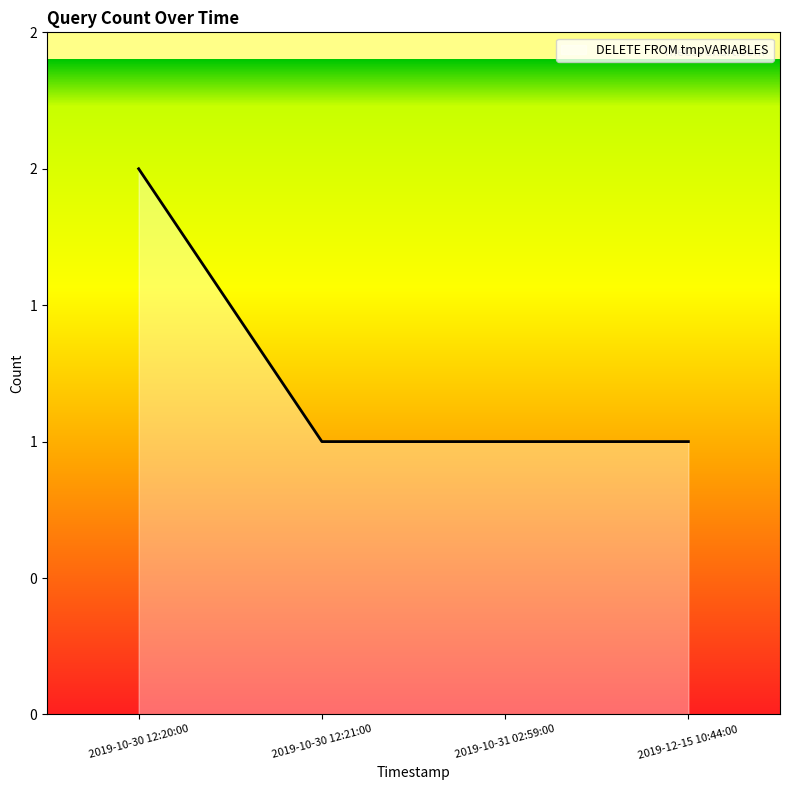

What is the label of the 1st point from the right?

2019-12-15 10:44:00